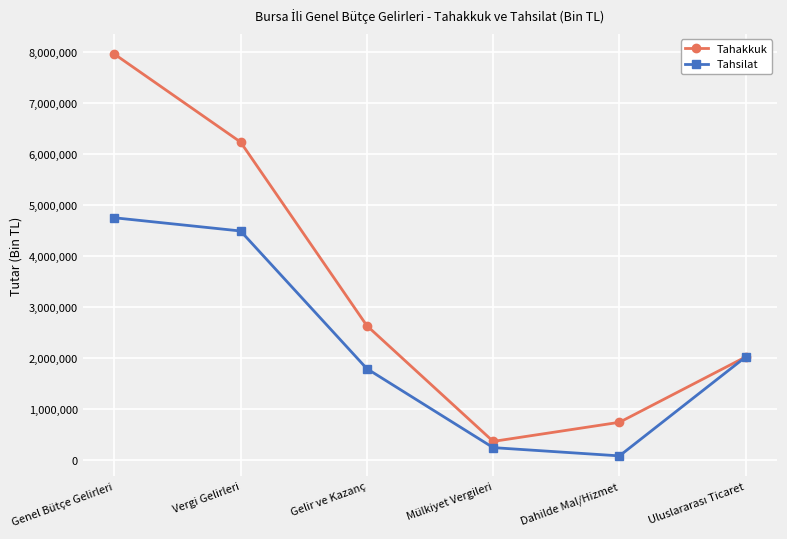

What is the spread (max minus min) of values at Vergi Gelirleri?

1744689